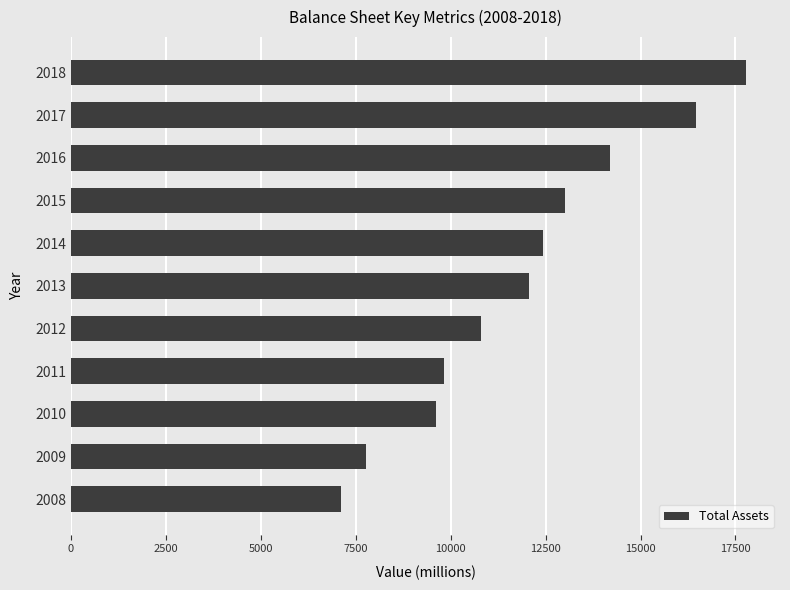

What is the smallest value displayed?

7118